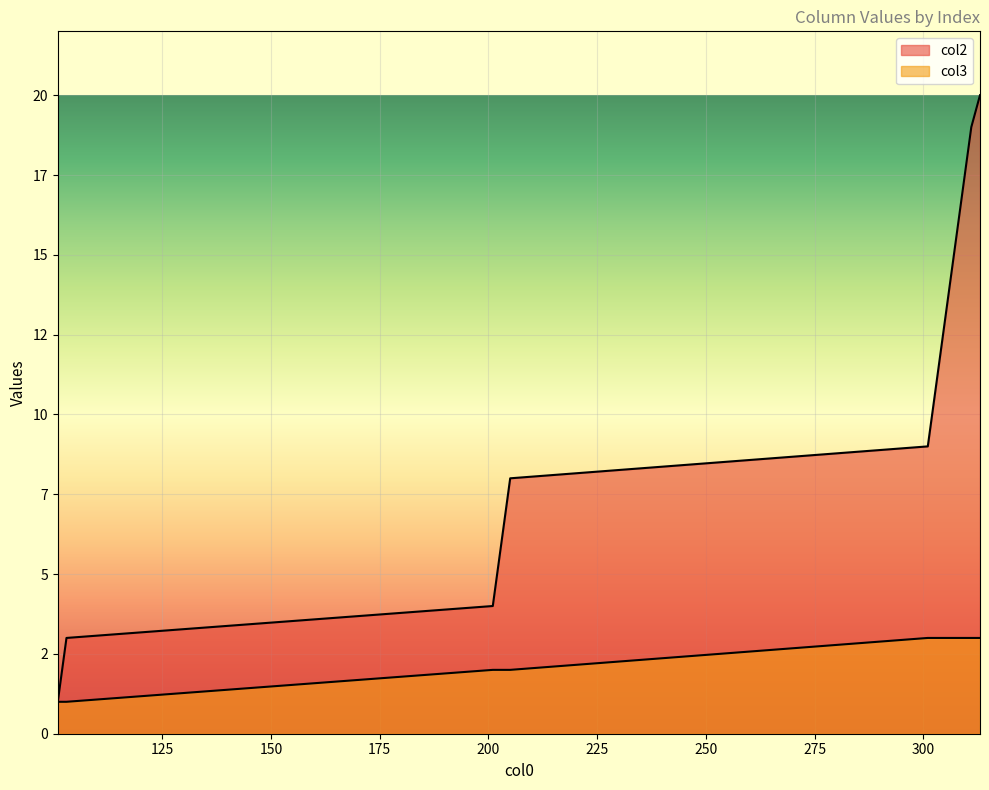

What is the value of the col2 point at the 10th from the left?

10